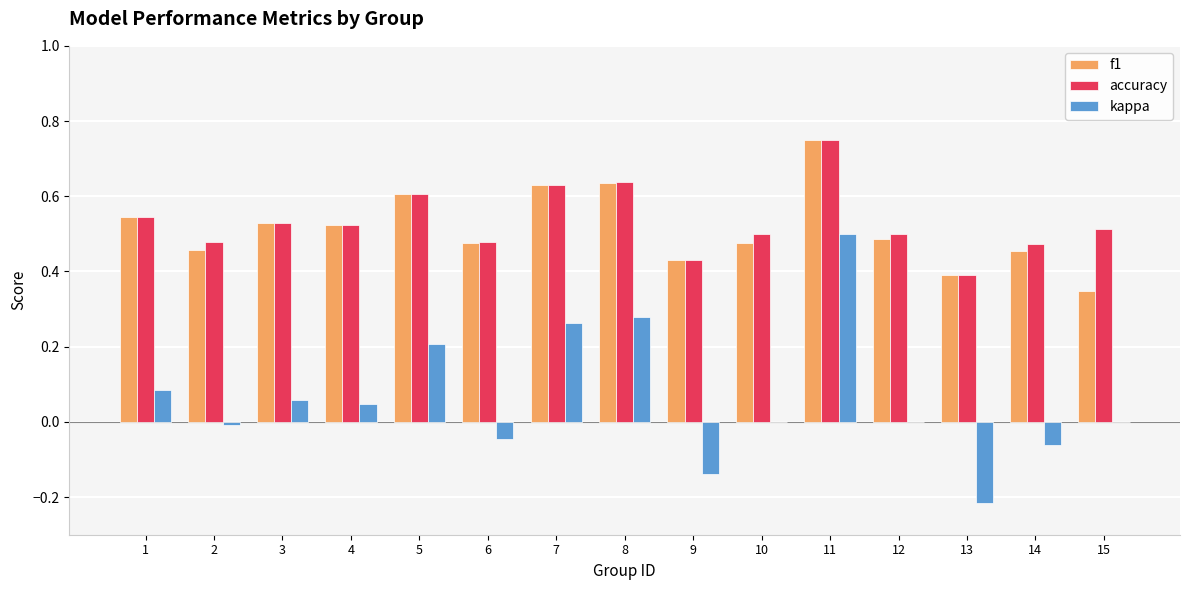

Which series changed the most between 1 and 10?

kappa